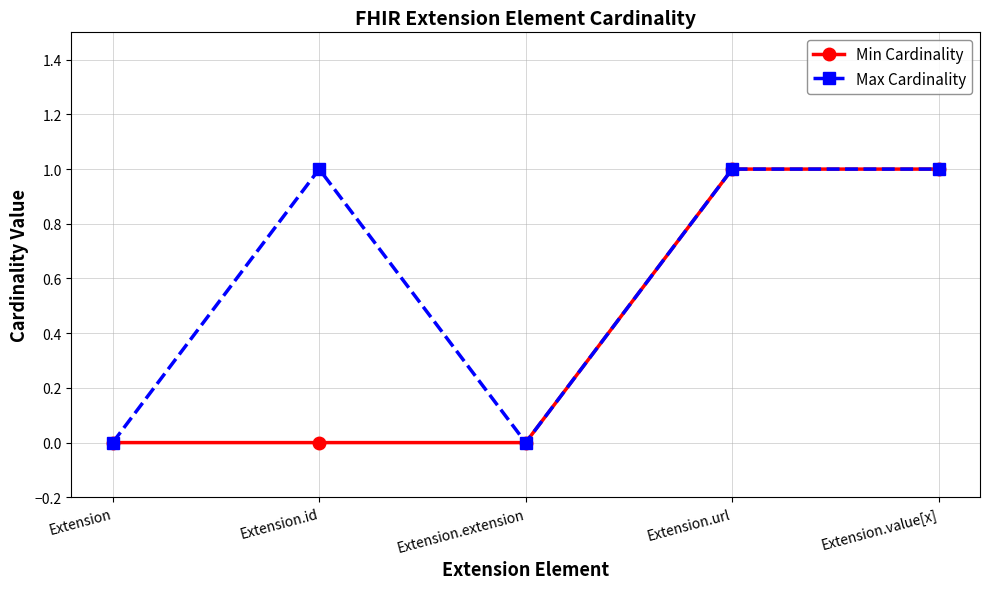

How many distinct data groups are displayed?

2